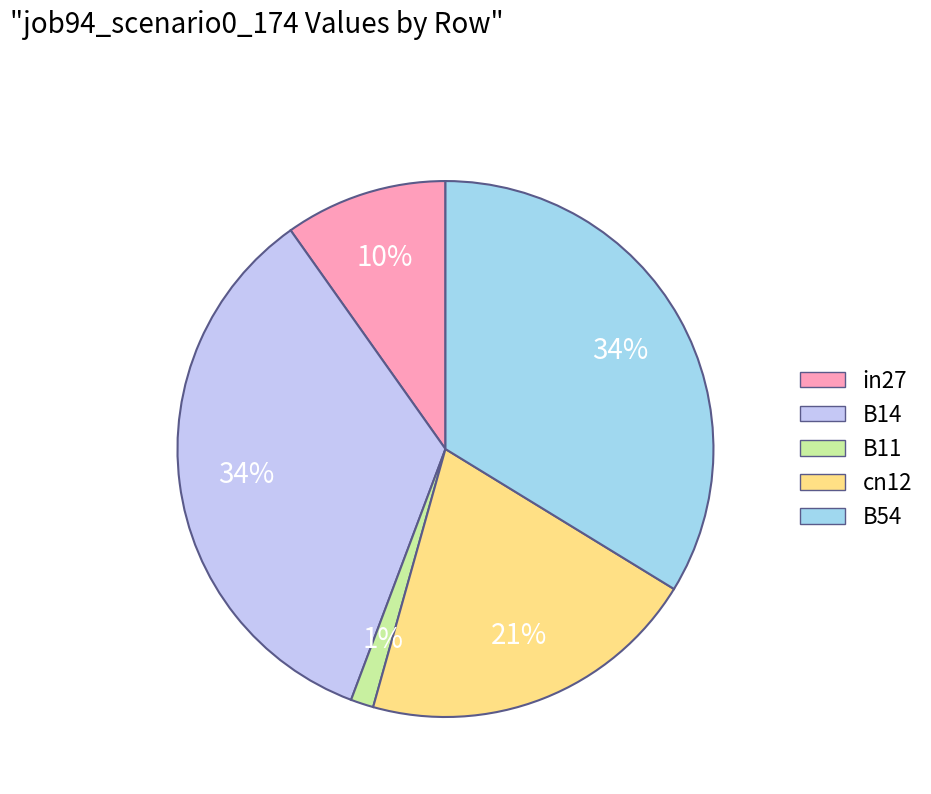

Is it true that B14 is 28% of the pie?

False